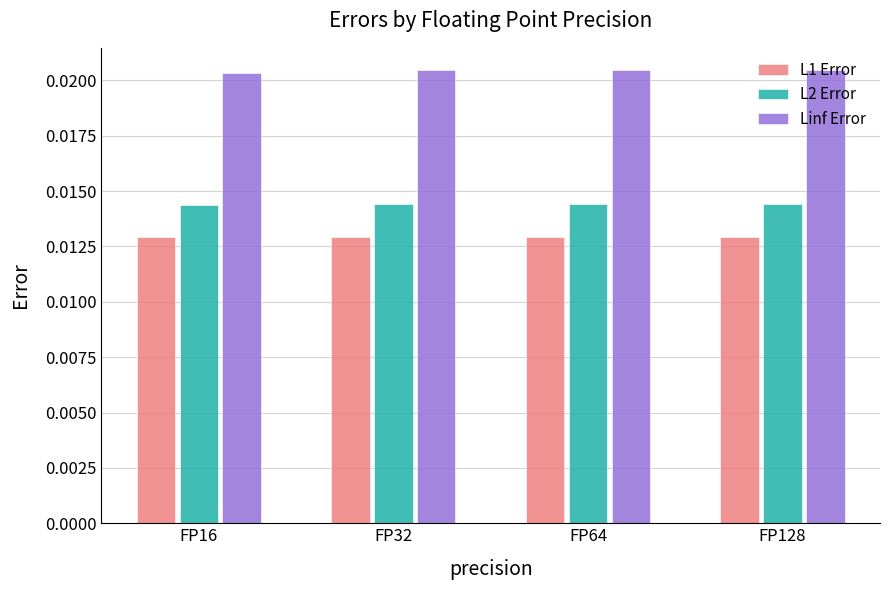

Which series has the largest total across all categories?

Linf Error